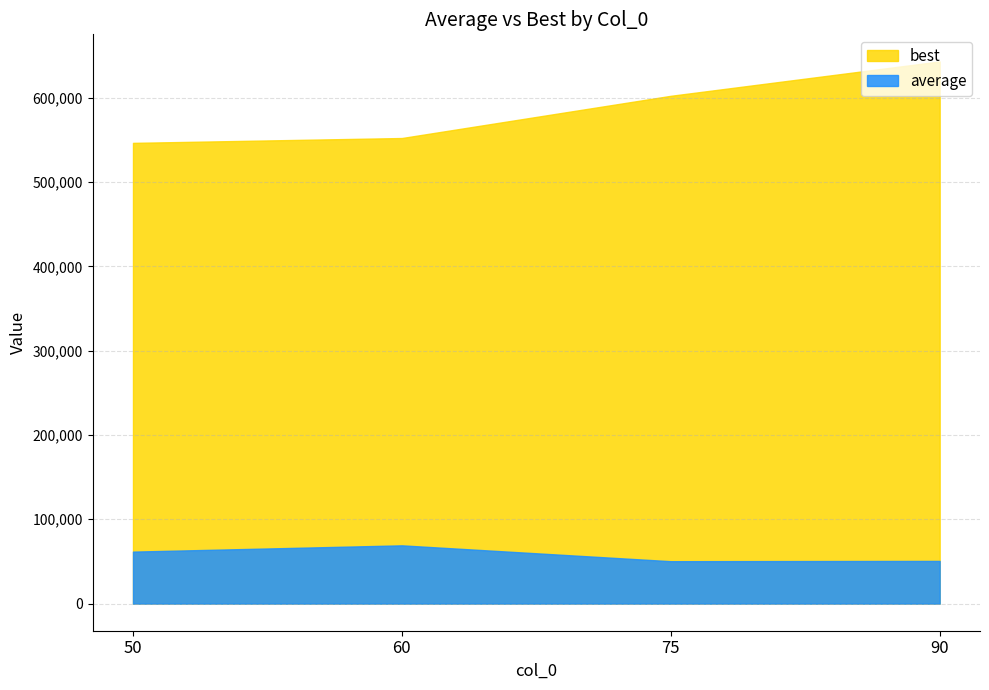

At which category is the sum across all series the highest?

90